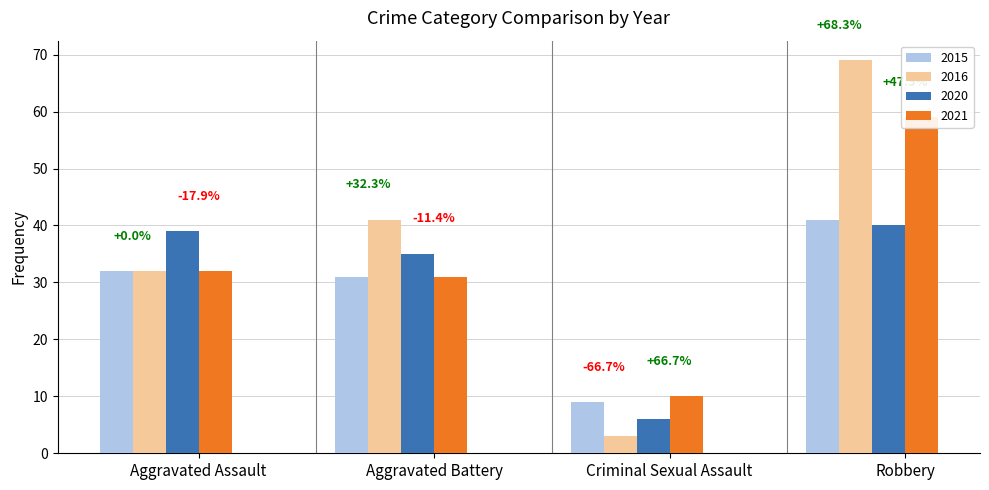

At Criminal Sexual Assault, list the series in order from smallest to largest.

2016, 2020, 2015, 2021